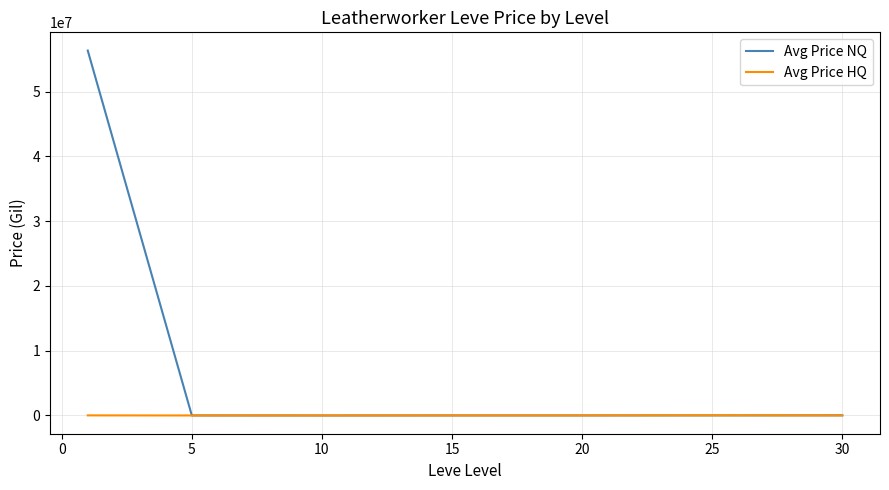

List the series in order of their peak value, lowest first.

Avg Price HQ, Avg Price NQ